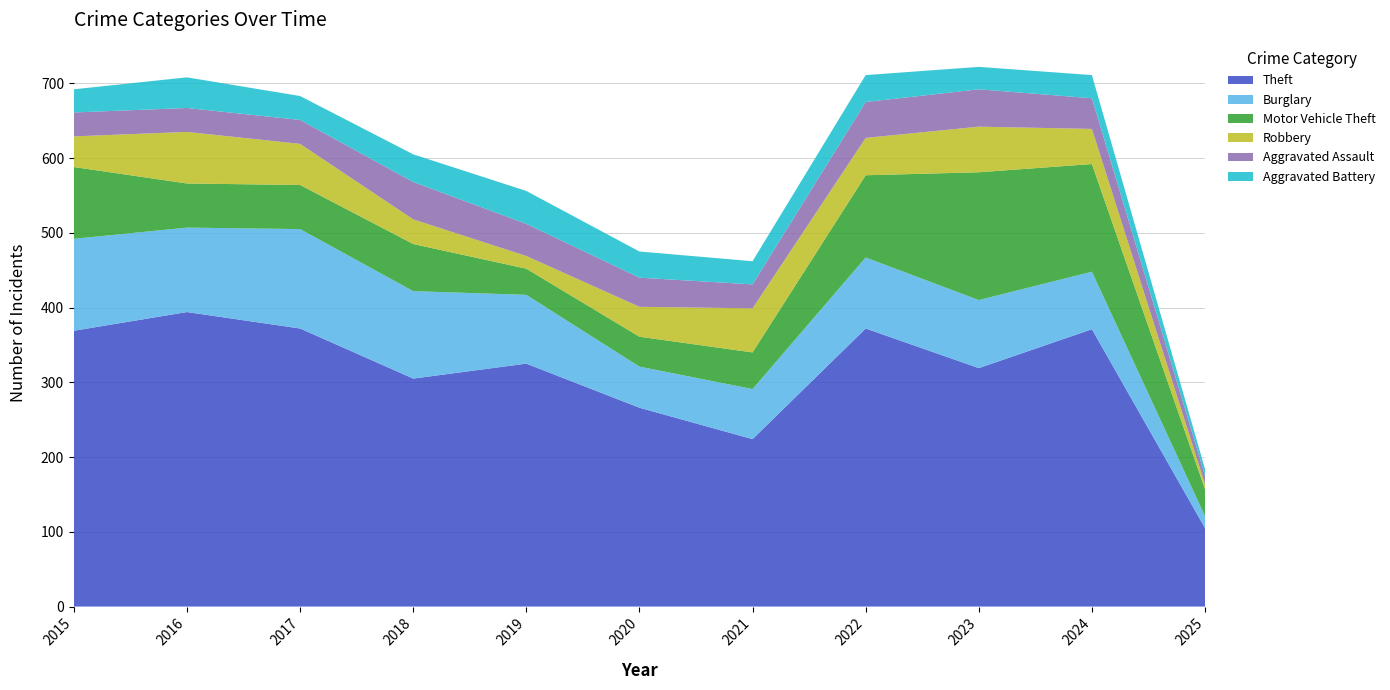

Reading left to right, list all the values displayed in this chart.

Theft: 369	394	372	305	325	266	224	372	319	371	105
Burglary: 123	113	133	117	92	55	67	95	91	77	16
Motor Vehicle Theft: 96	59	59	63	35	40	49	110	171	144	36
Robbery: 41	69	55	33	17	40	59	50	61	47	7
Aggravated Assault: 32	32	32	50	43	39	32	48	50	41	11
Aggravated Battery: 31	41	32	37	44	35	31	36	30	31	9